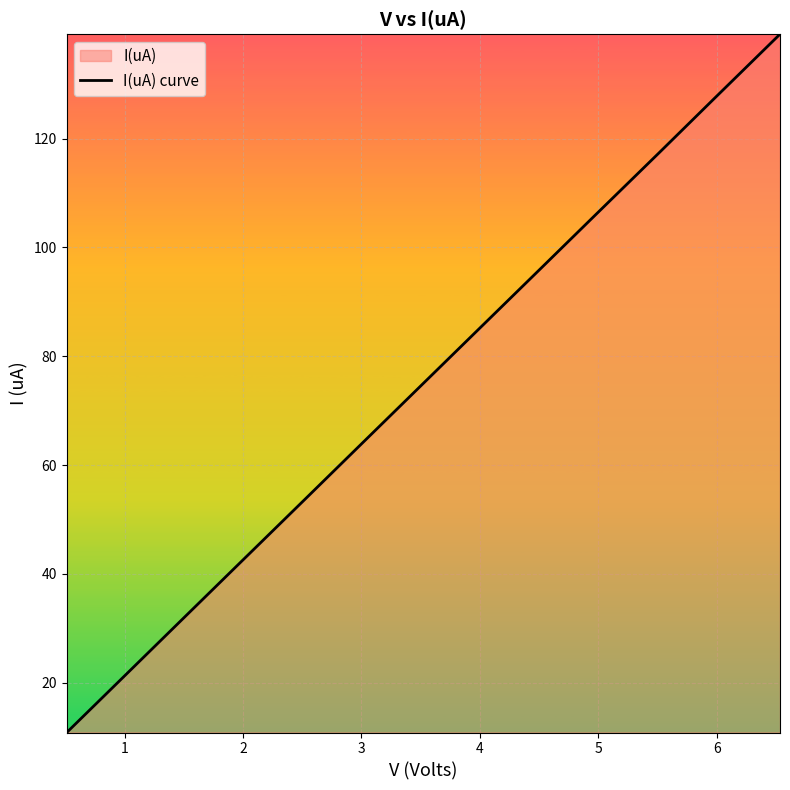

What is the greatest value displayed?

139.2